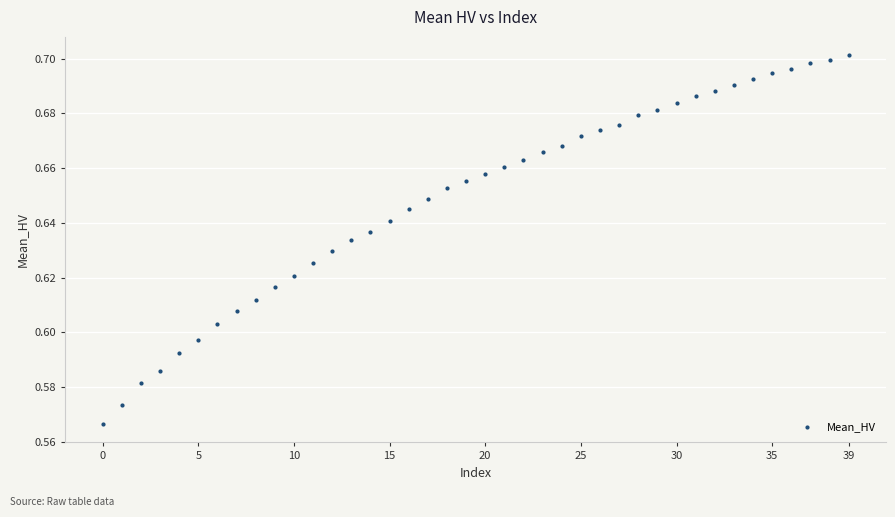

How many data points are displayed?

40